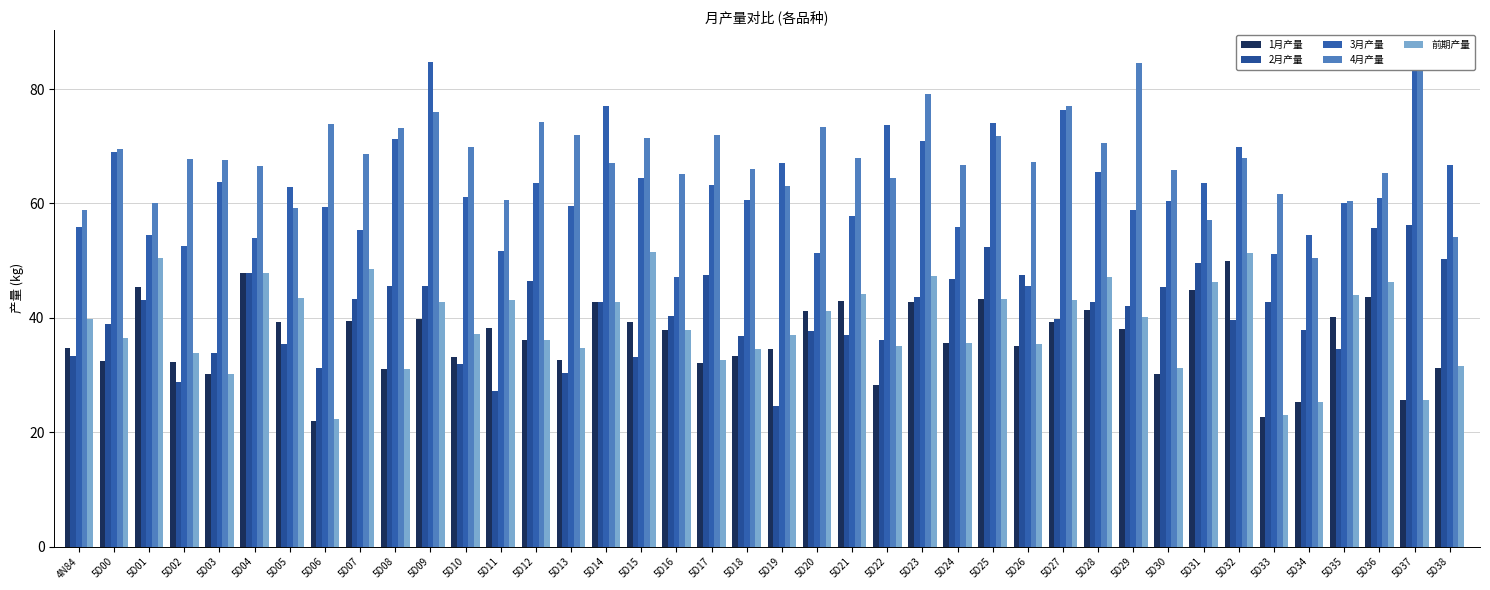

The 3月产量 series shows 55.4 at 5D07. True or false?

True